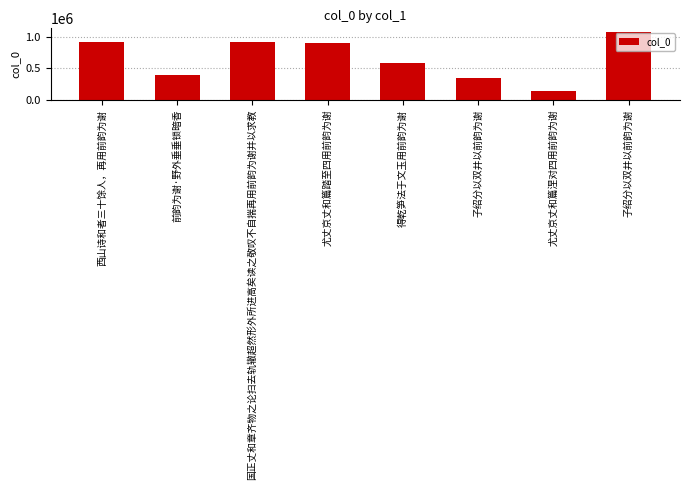

Does the chart contain any negative values?

No